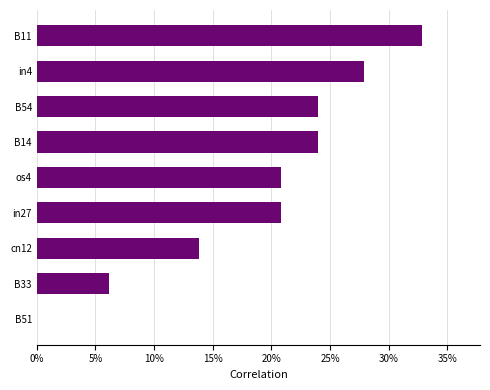

Are the bars horizontal?

Yes